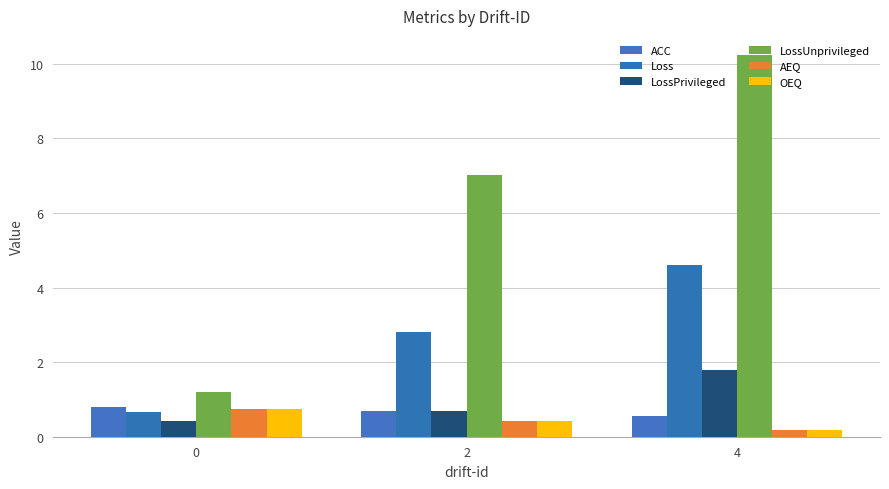

Reading left to right, list all the values displayed in this chart.

ACC: 0=0.8	2=0.7	4=0.6
Loss: 0=0.7	2=2.8	4=4.6
LossPrivileged: 0=0.4	2=0.7	4=1.8
LossUnprivileged: 0=1.2	2=7.0	4=10.2
AEQ: 0=0.7	2=0.4	4=0.2
OEQ: 0=0.8	2=0.4	4=0.2